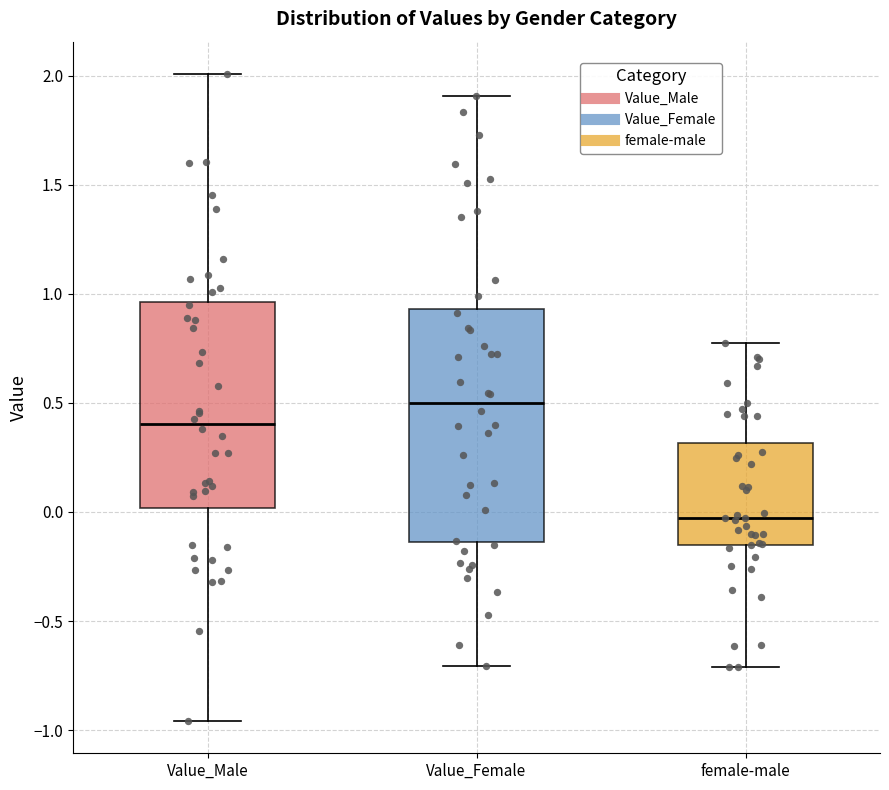

Reading left to right, read every box against the y-axis: the position of its median line, the range the box covers, and the ends of its whiskers. The values are not printed on the chart, so give them approximately, as read against the axis.

Value_Male: median 0.40, box 0.00 to 0.95, whiskers -0.95 to 2.00
Value_Female: median 0.50, box -0.15 to 0.95, whiskers -0.70 to 1.90
female-male: median -0.05, box -0.15 to 0.30, whiskers -0.70 to 0.80